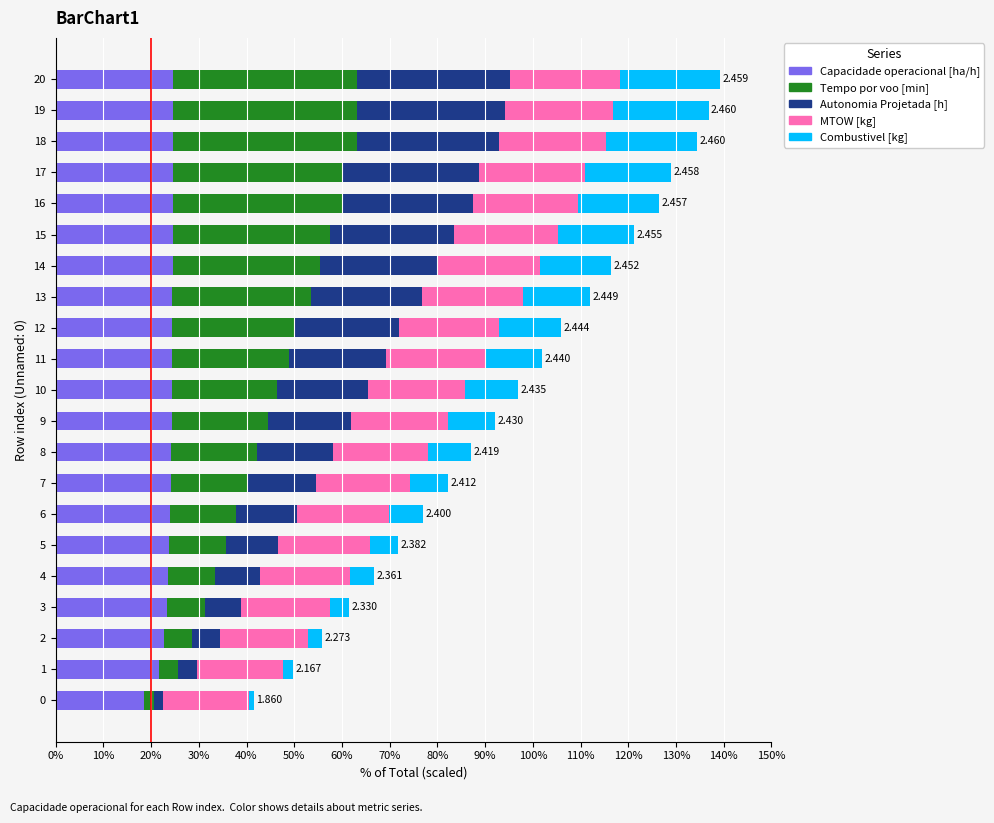

What are all the series names shown in the legend?

Capacidade operacional [ha/h], Tempo por voo [min], Autonomia Projetada [h], MTOW [kg], Combustivel [kg]